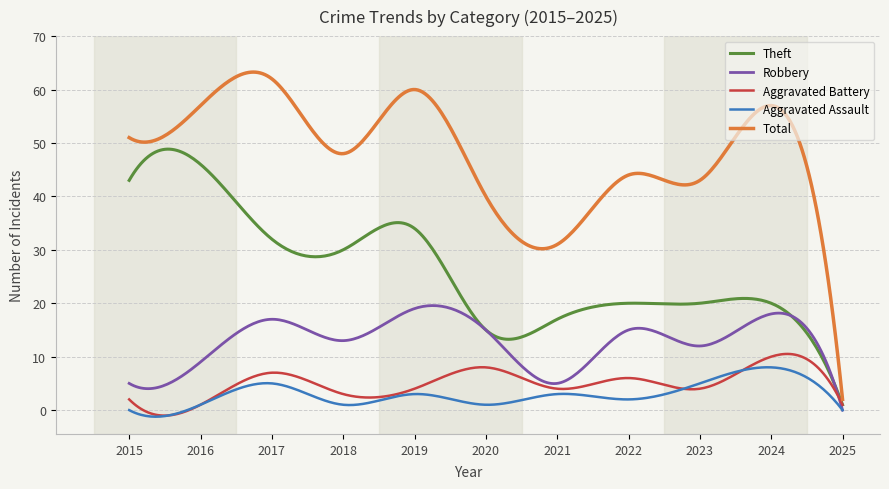

Which series has the widest spread of values?

Total